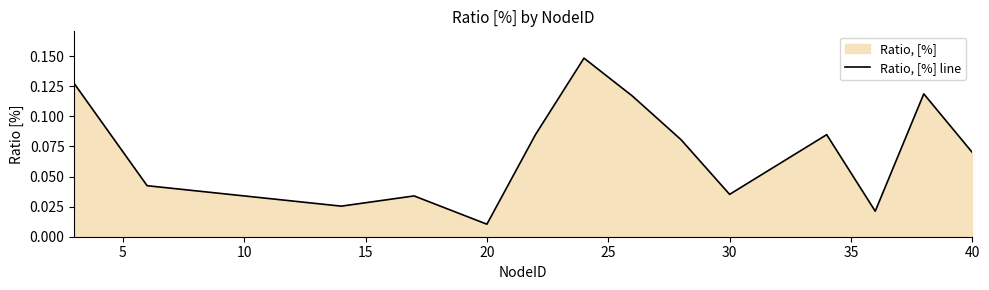

True or false: the data shows 0.0 at 40.

False